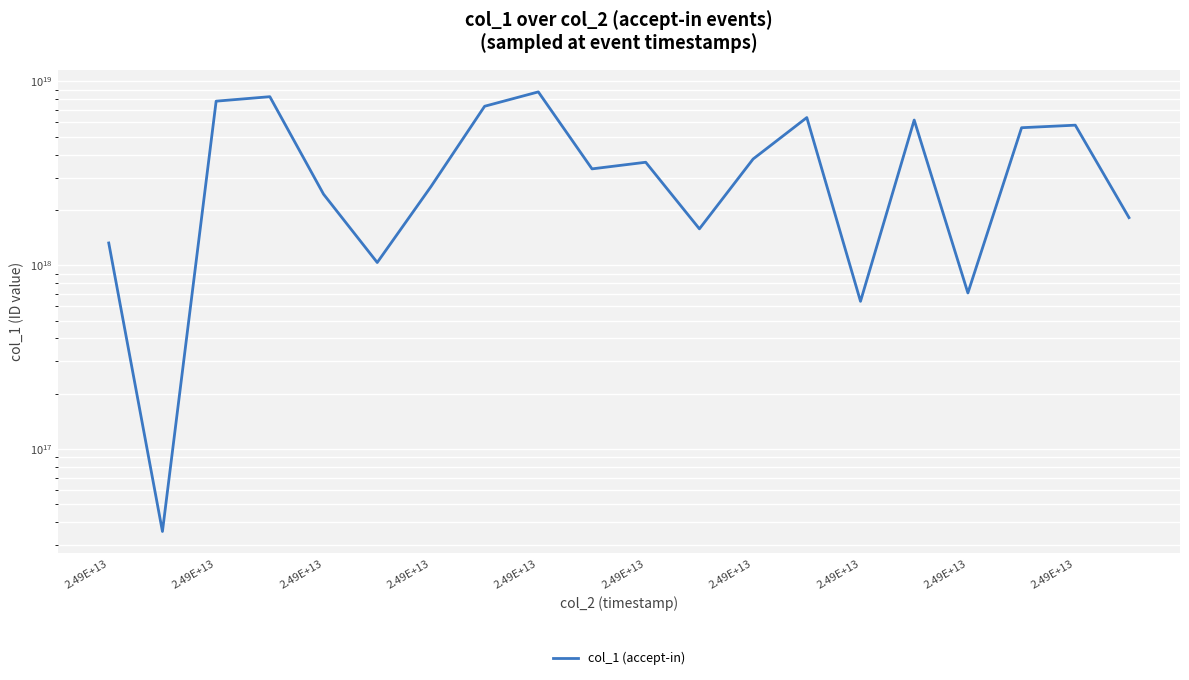

What is the difference between the values at 2.49E+13 and 2.49E+13?

5374720320591273984